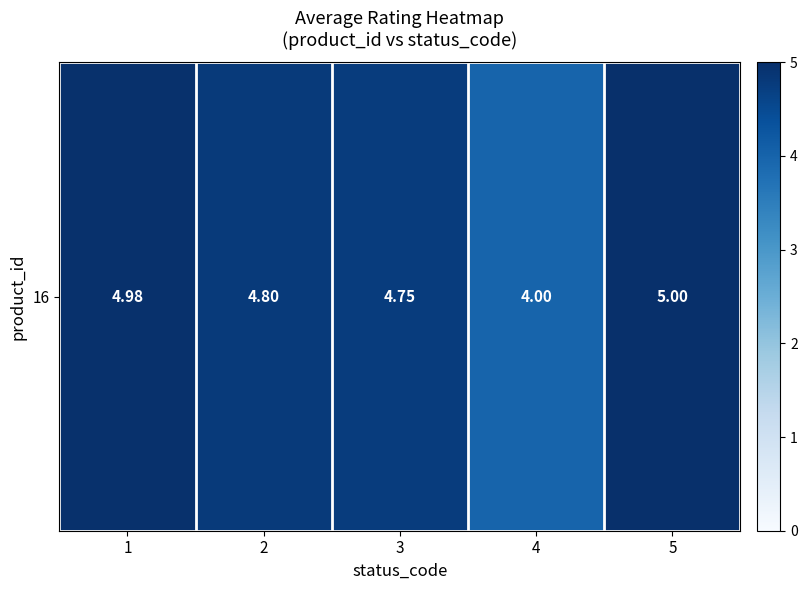

Between 1 and 5, which is larger?

5